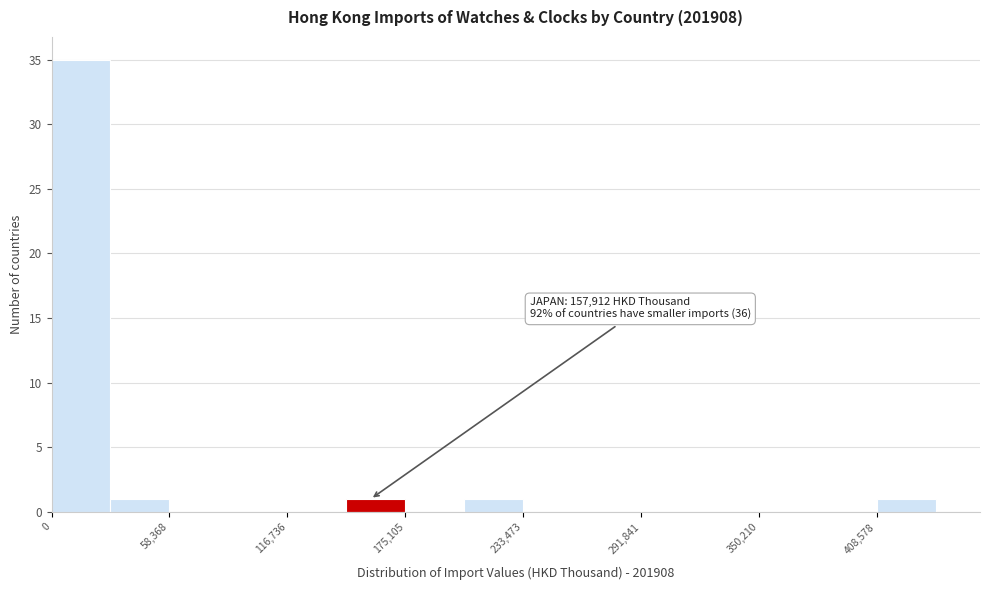

Around what value on the x-axis is the tallest bar? Give the approximate position of its centre, as read against the axis.

10000